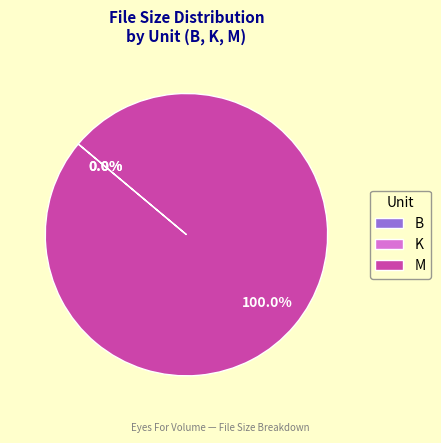

Is there any slice that represents more than half of the pie?

Yes